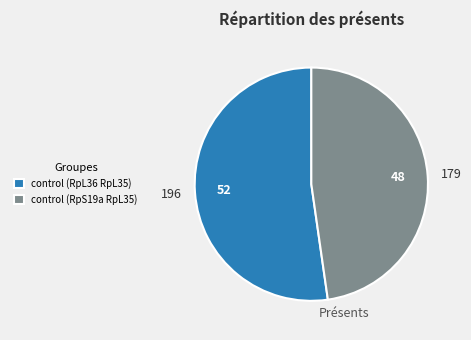

Combined, do control (RpS19a RpL35) and control (RpL36 RpL35) account for over 50%?

Yes